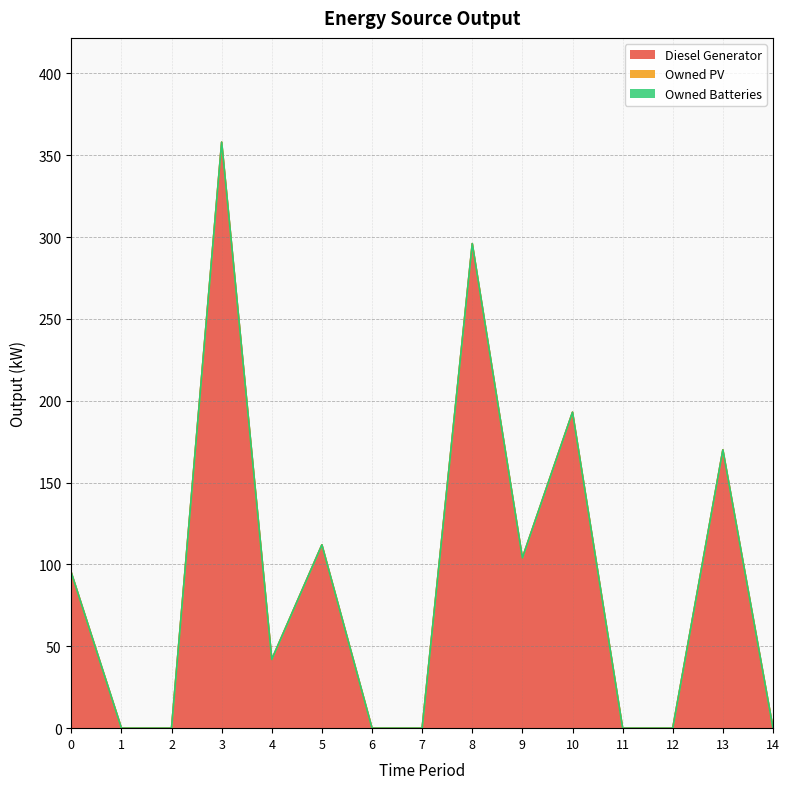

What are all the series names shown in the legend?

Diesel Generator, Owned PV, Owned Batteries